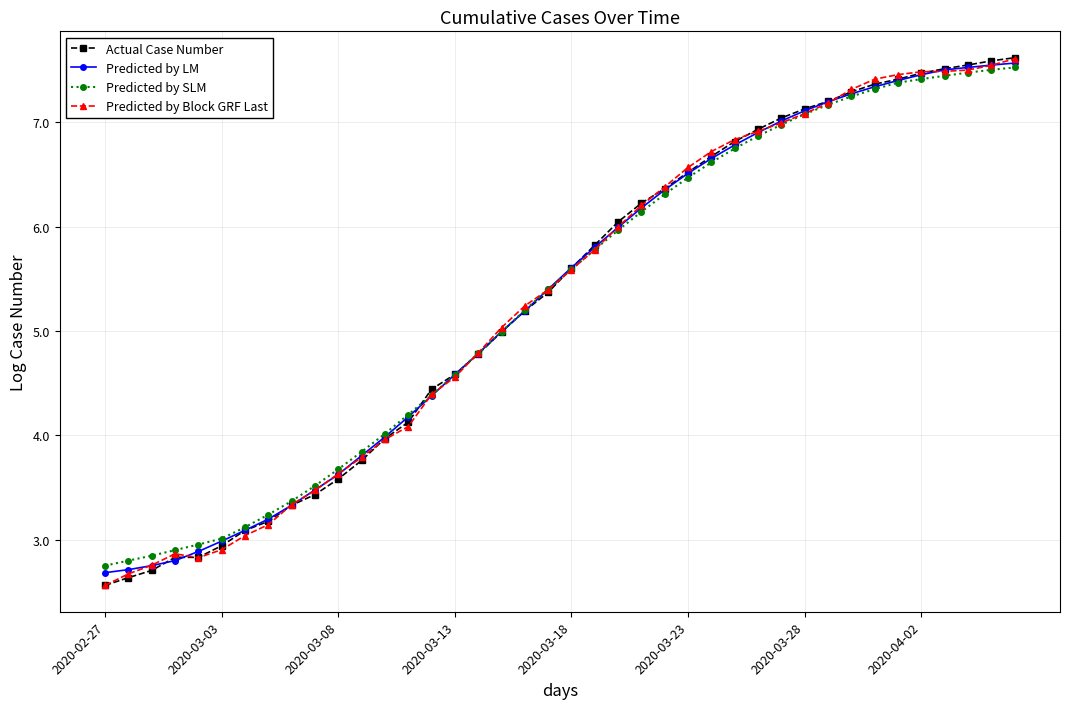

What is the maximum value for Actual Case Number?

7.6